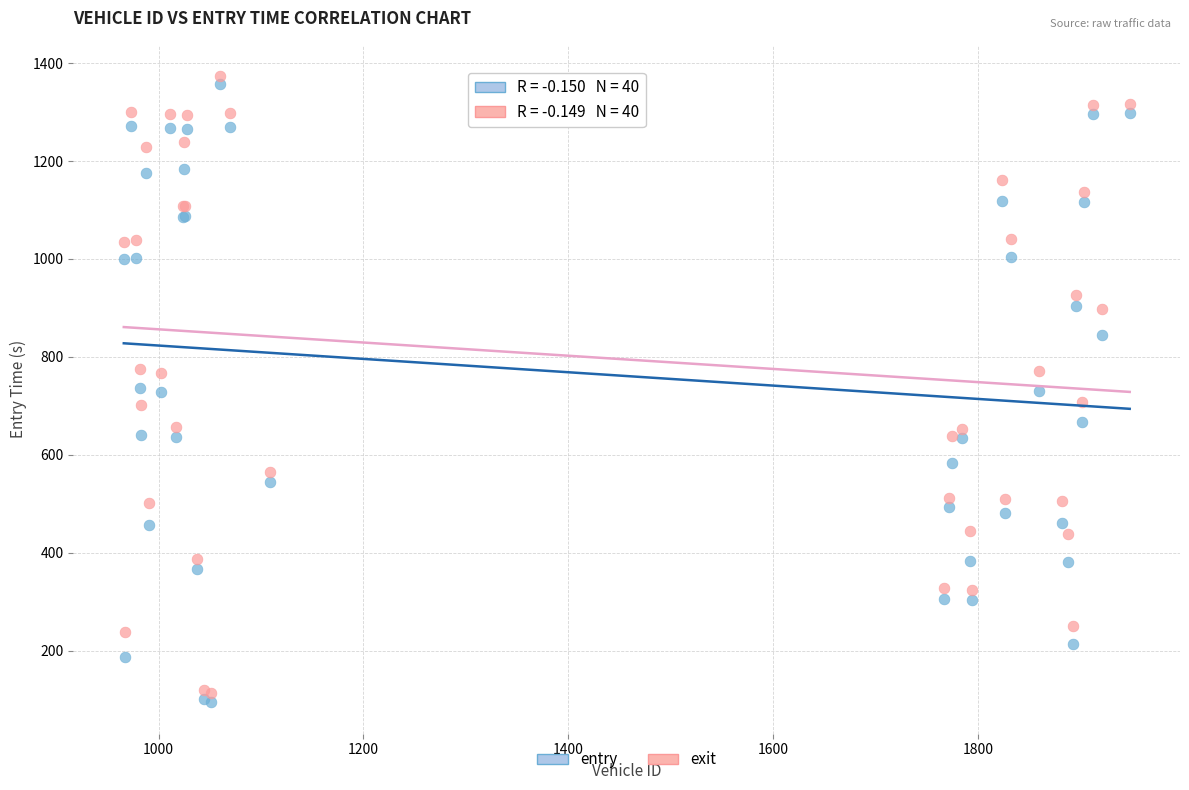

Which series contains the highest Y value?

exit